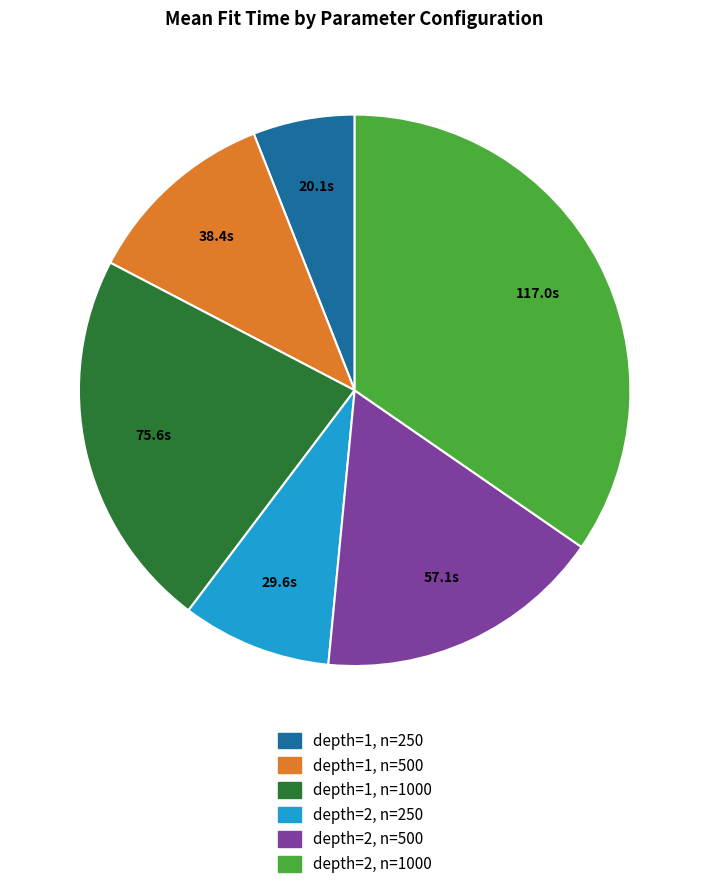

Is there a majority slice in this chart?

No